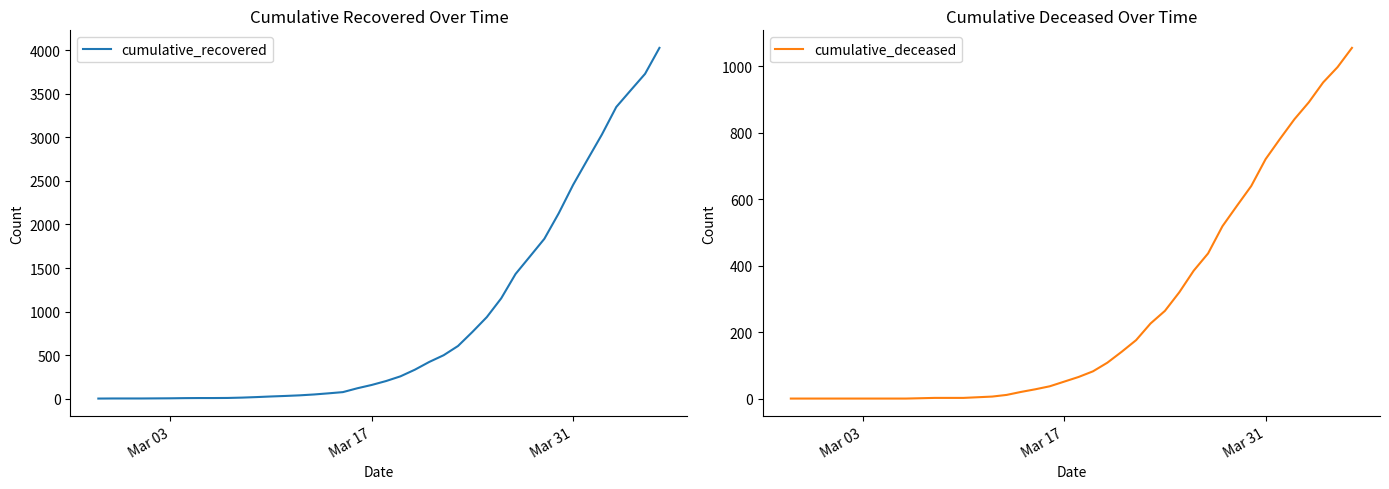

What is the maximum value shown in the chart?

4025